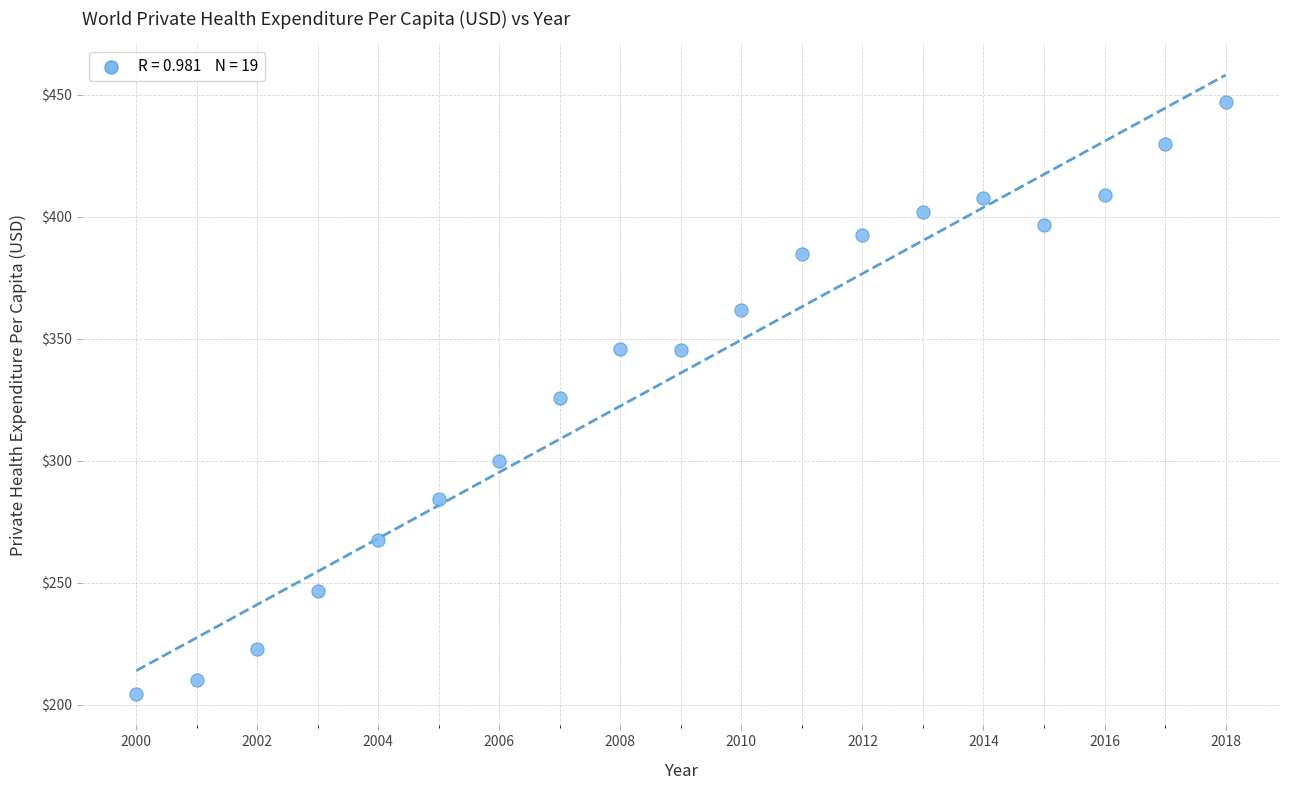

What is the range of X values (max minus min)?

18.0